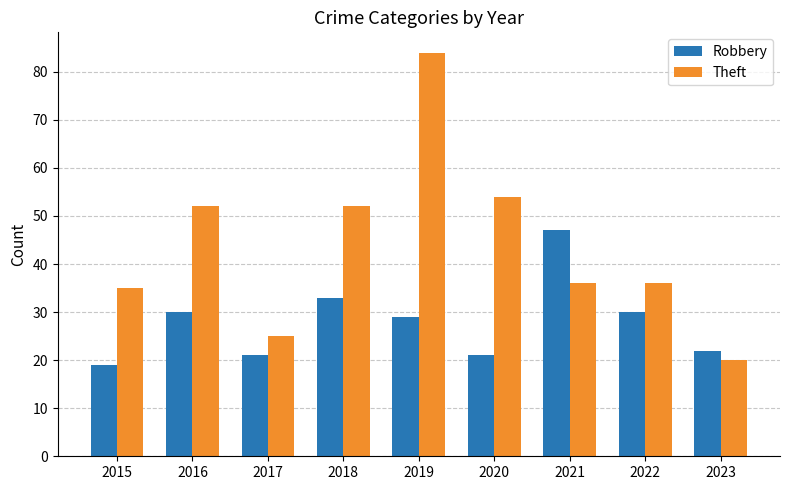

Does the chart contain any negative values?

No